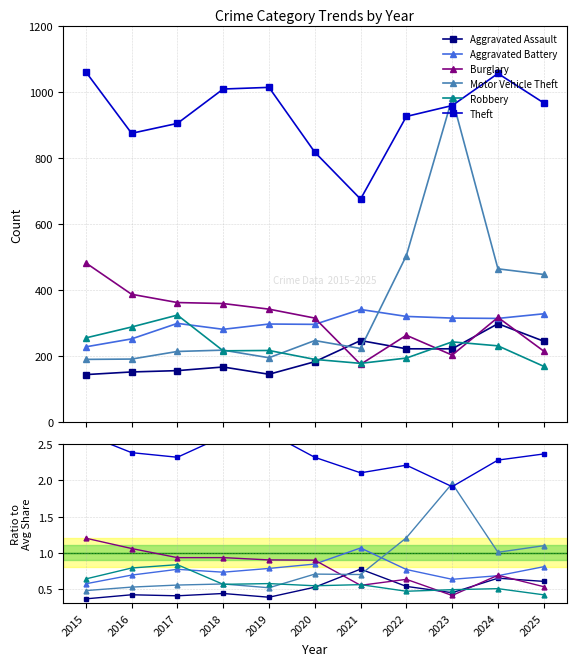

Is it true that Aggravated Battery equals 0.6 at 2015?

True